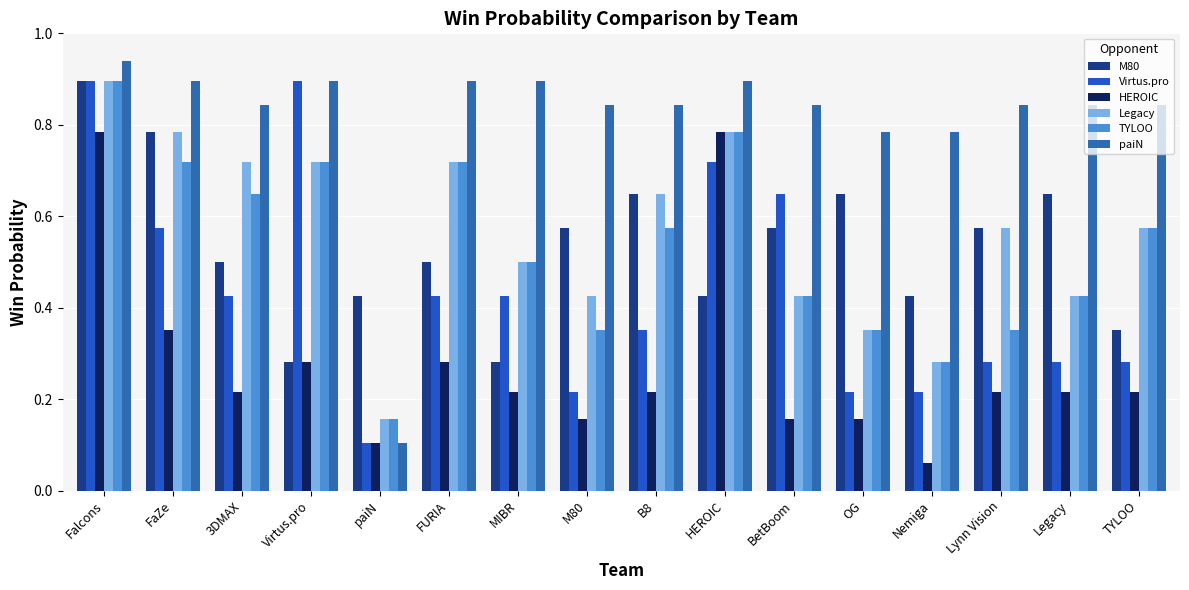

Which series changed the most between B8 and Nemiga?

Legacy